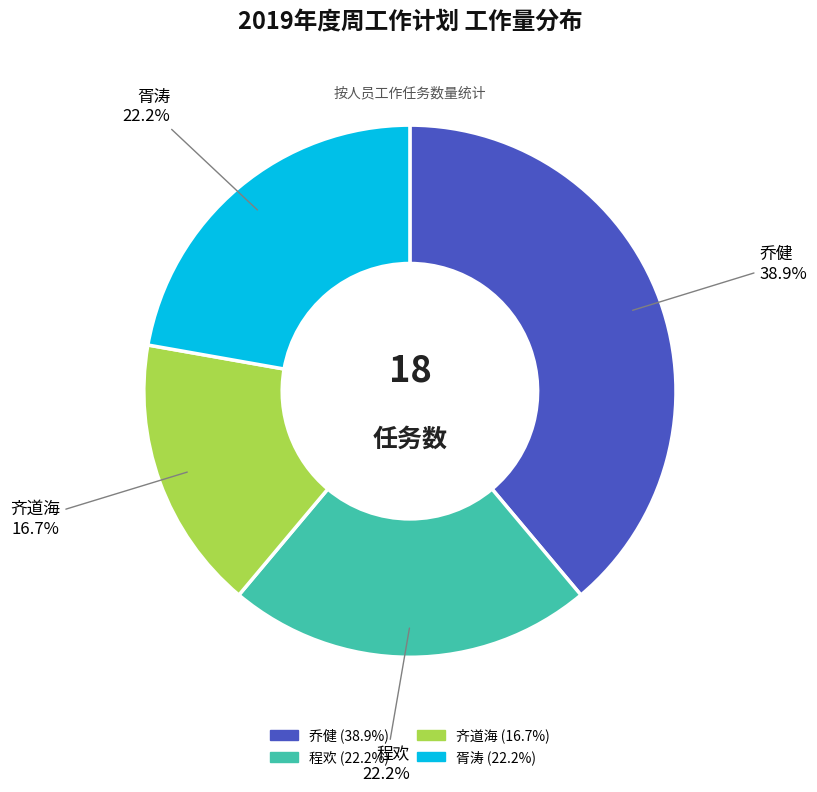

Which slice is the largest?

乔健